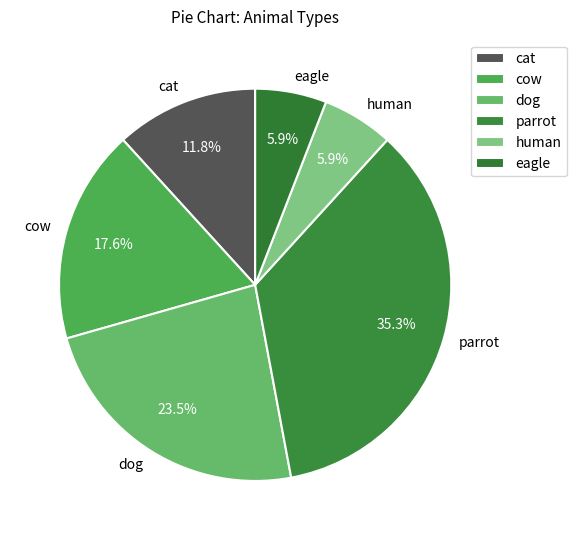

Count the number of slices in the pie.

6